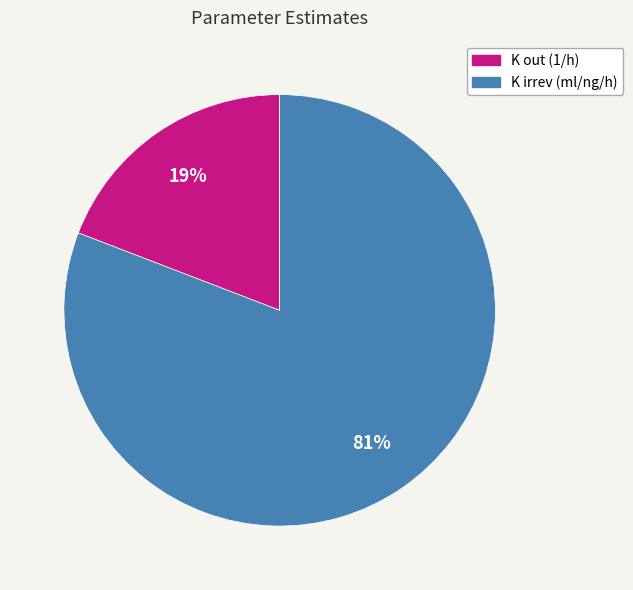

Which category has the smallest portion of the pie?

K out (1/h)